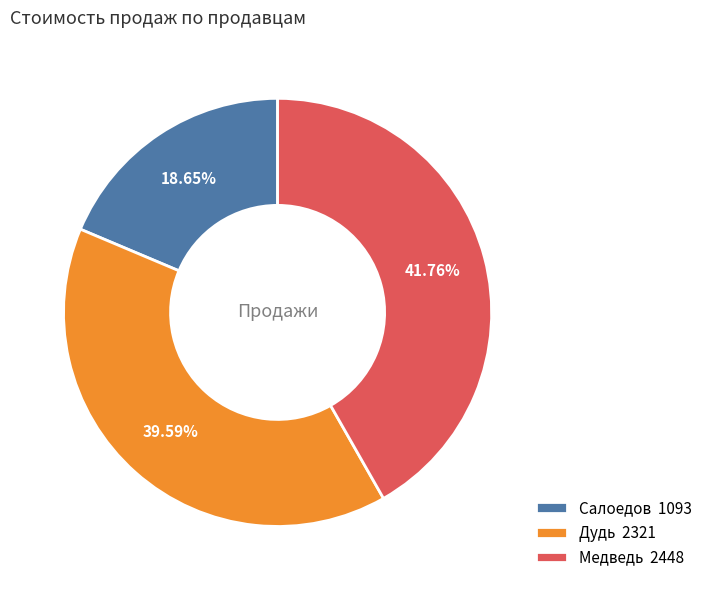

Which category has the biggest portion of the pie?

Медведь 2448